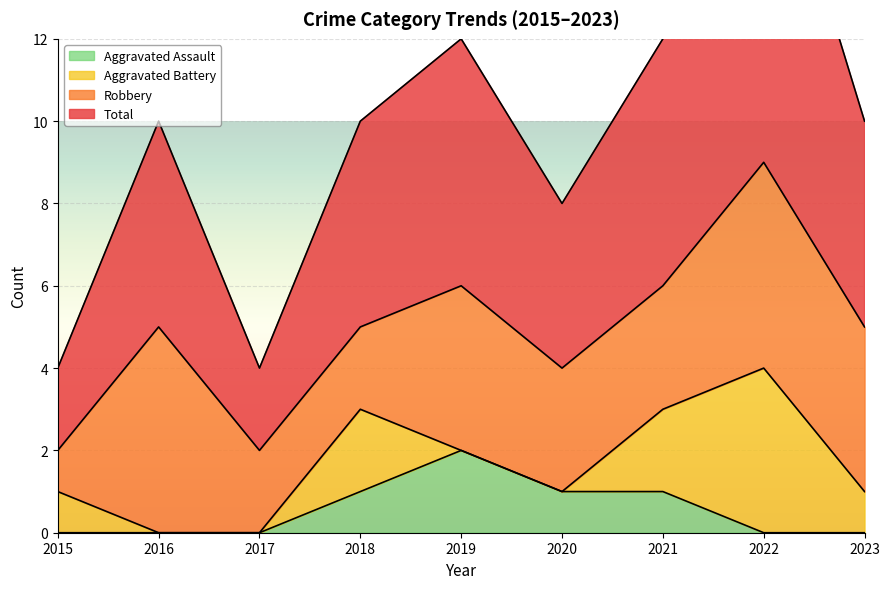

The value of Aggravated Assault at 2022 is 1. True or false?

False